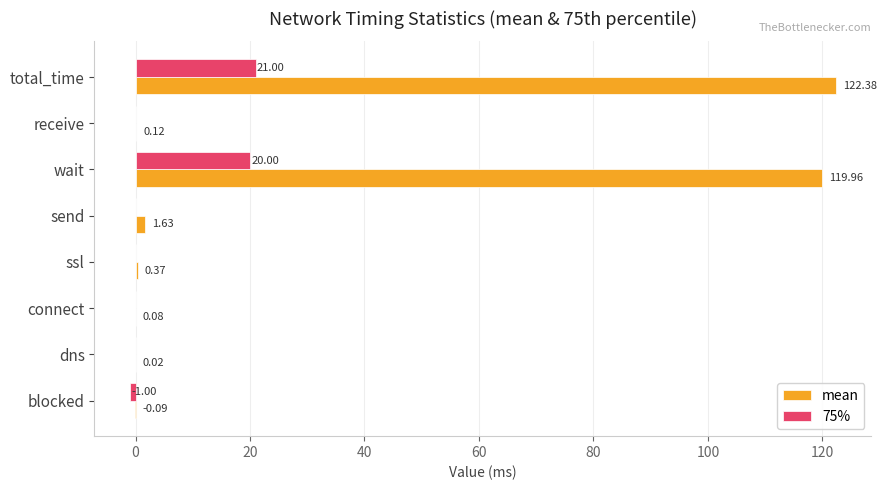

At which category does the chart reach its peak across all series?

total_time